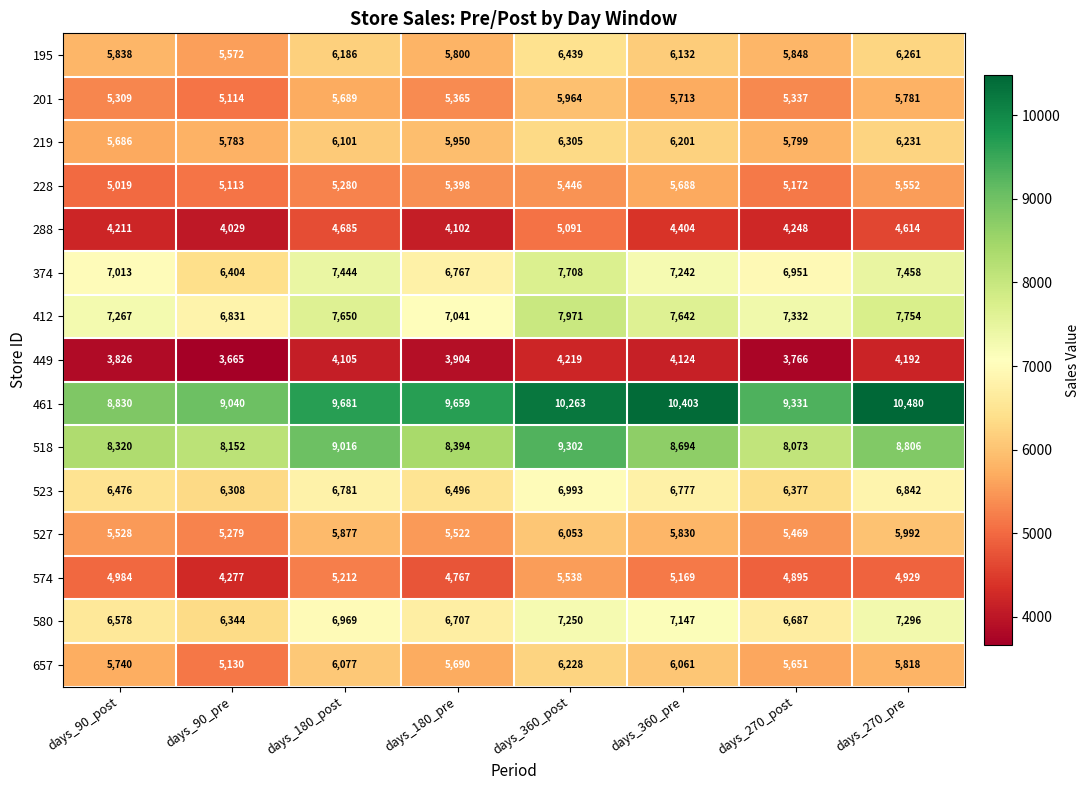

The 412 series shows 7971 at days_360_post. True or false?

True